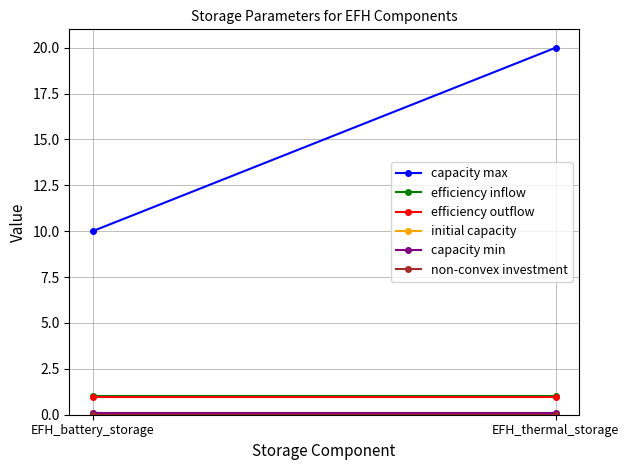

Reading left to right, what are all the values shown in this chart?

capacity max: 10.0	20.0
efficiency inflow: 1.0	1.0
efficiency outflow: 1.0	1.0
initial capacity: 0.1	0.1
capacity min: 0.1	0.1
non-convex investment: 0.0	0.0